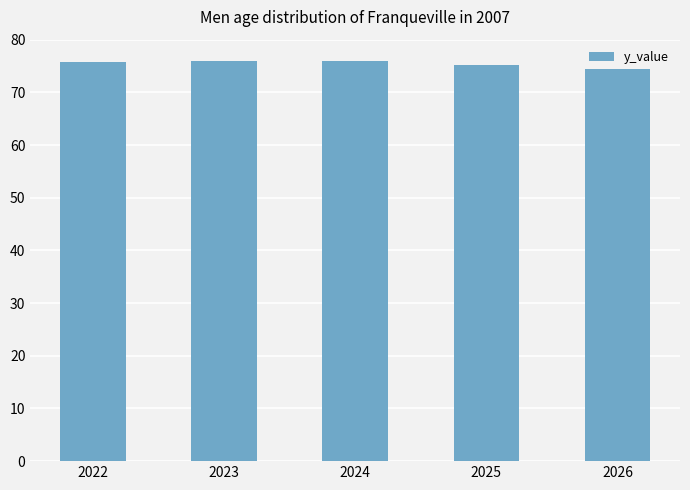

What is the sum of all values?

377.4